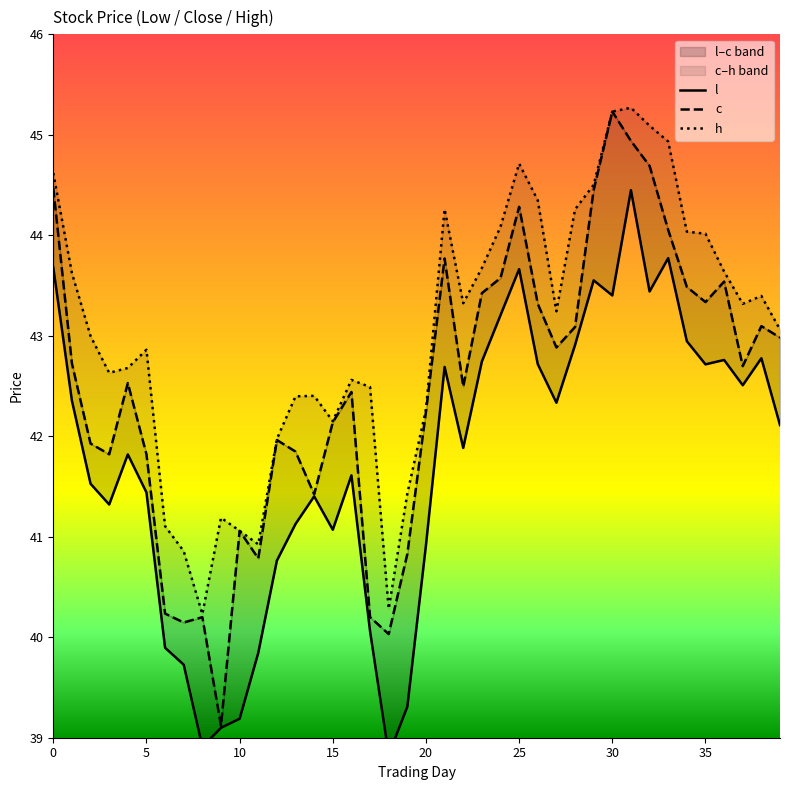

The value of l at 15 is 27.6. True or false?

False